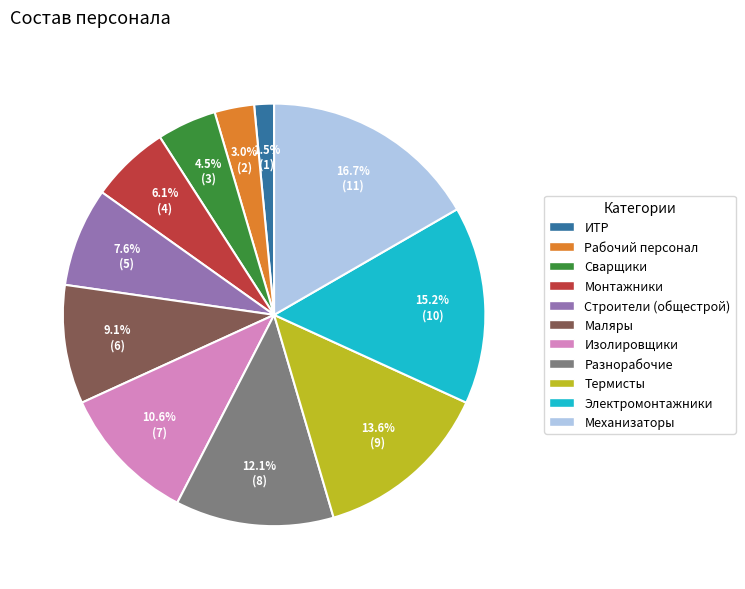

Is it true that Маляры is 9% of the pie?

True